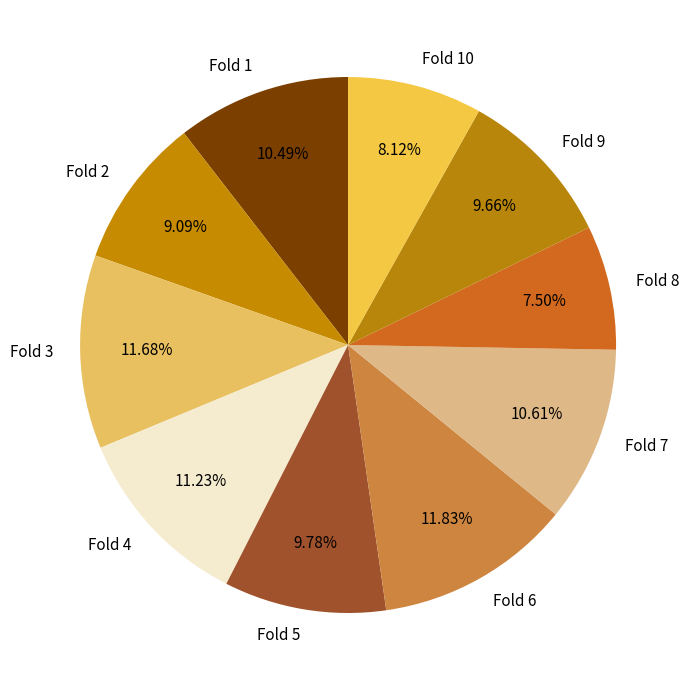

To the nearest percent, what percentage of the pie is Fold 4?

11%